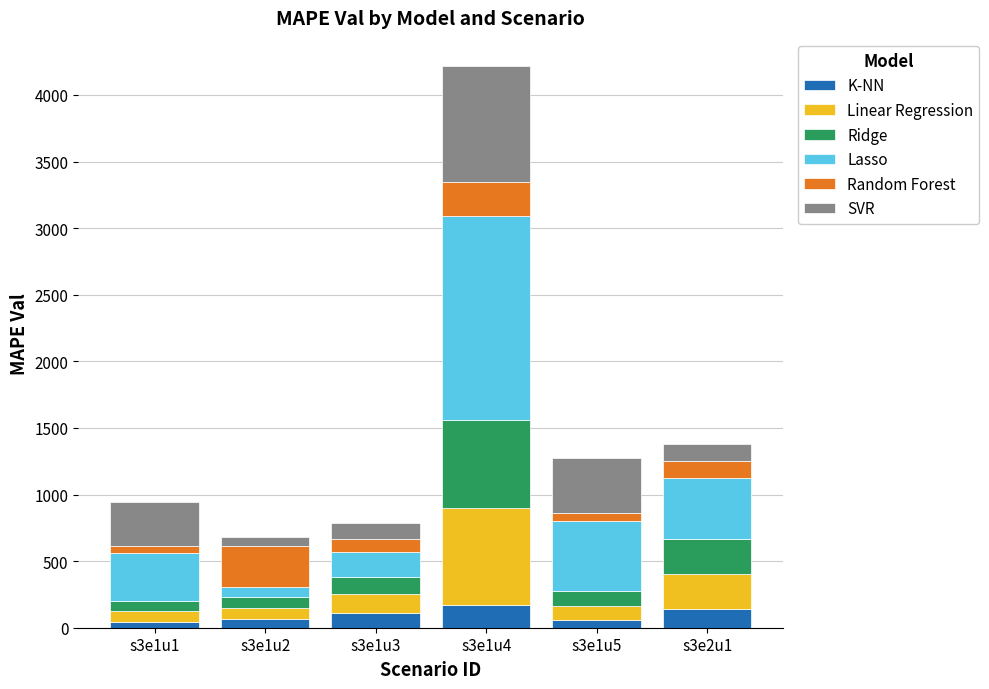

At which category is the sum across all series the highest?

s3e1u4